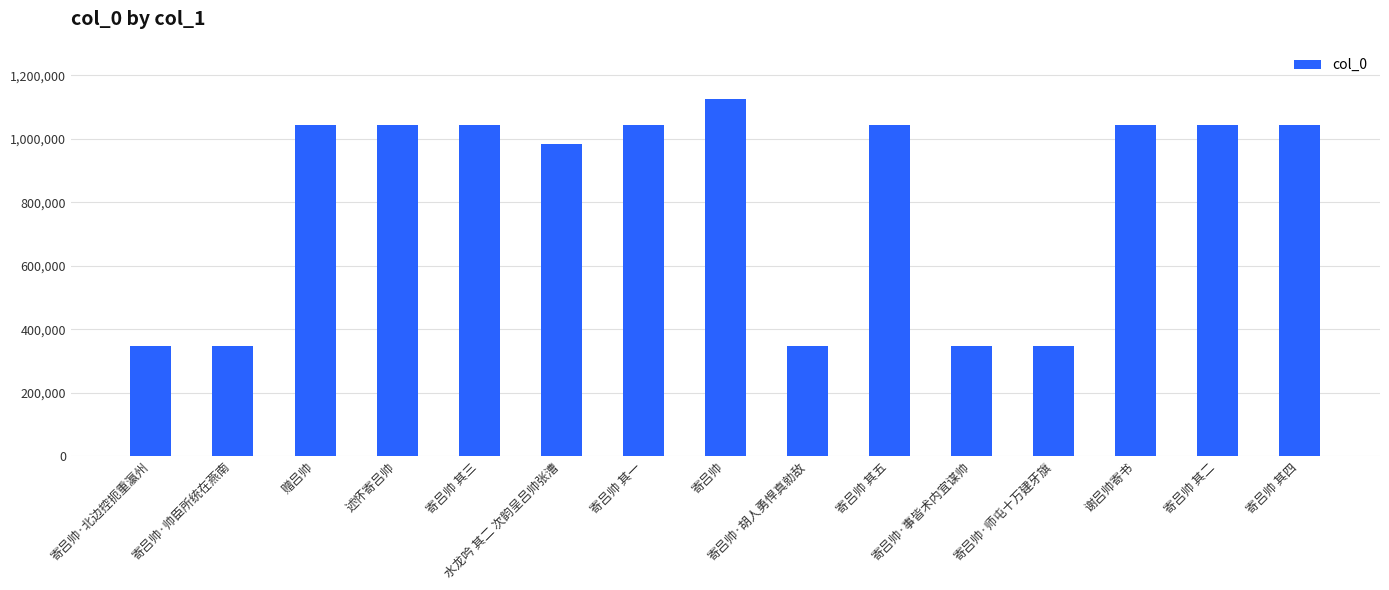

How many categories are shown in the chart?

15